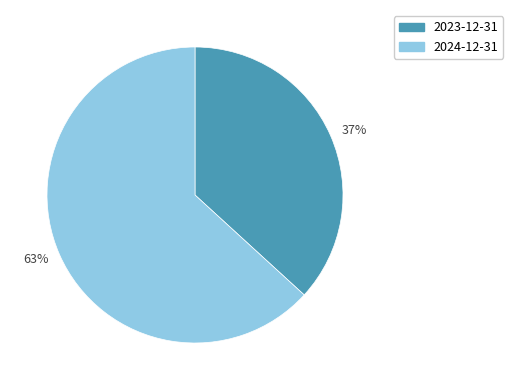

Does any single category account for the majority?

Yes